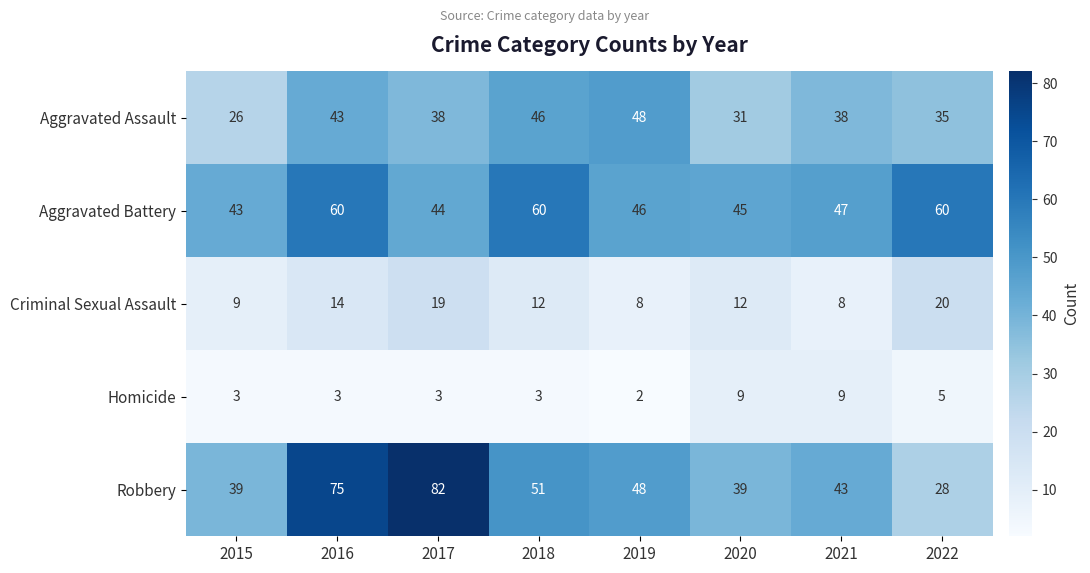

What is the spread (max minus min) of values at 2018?

57